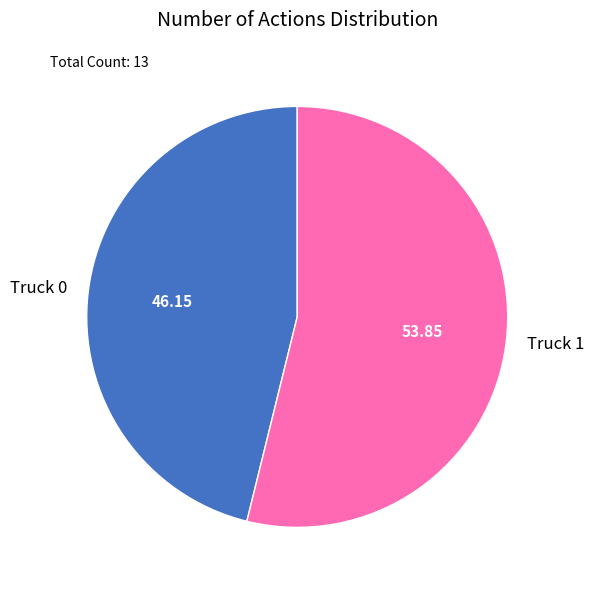

What is the largest slice in the pie chart?

Truck 1